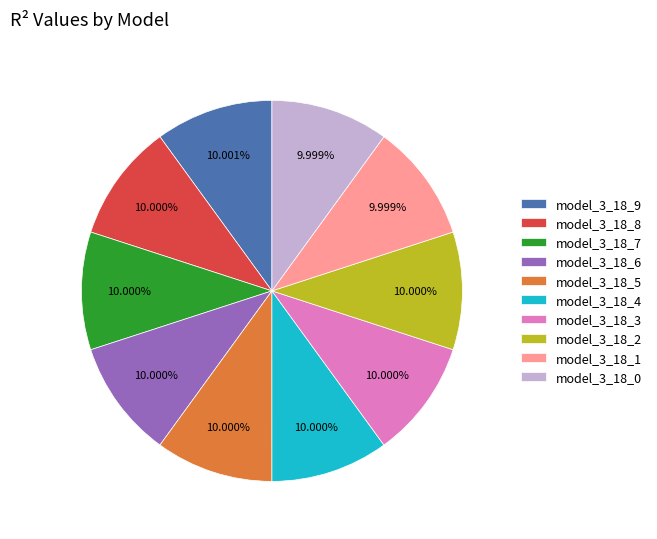

To the nearest percent, what percentage of the pie is model_3_18_3?

10%